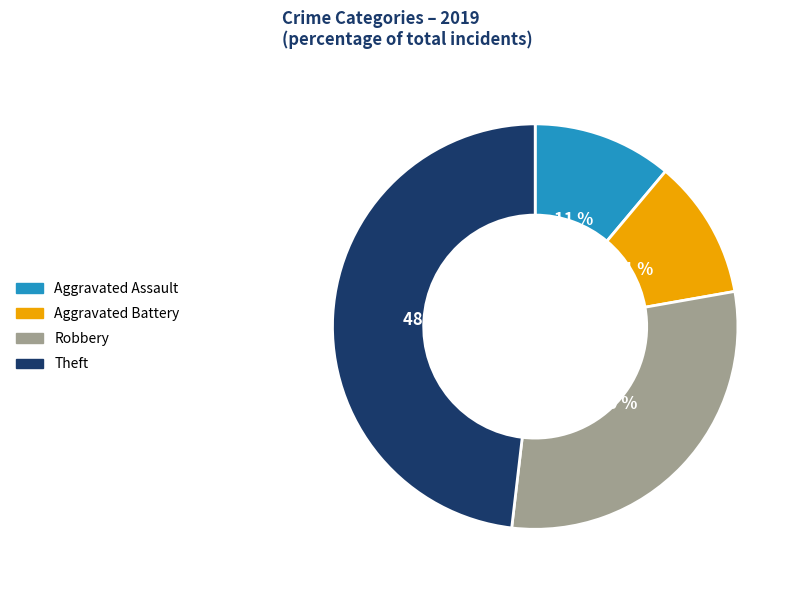

What percentage is the Robbery slice, to the nearest percent?

30%